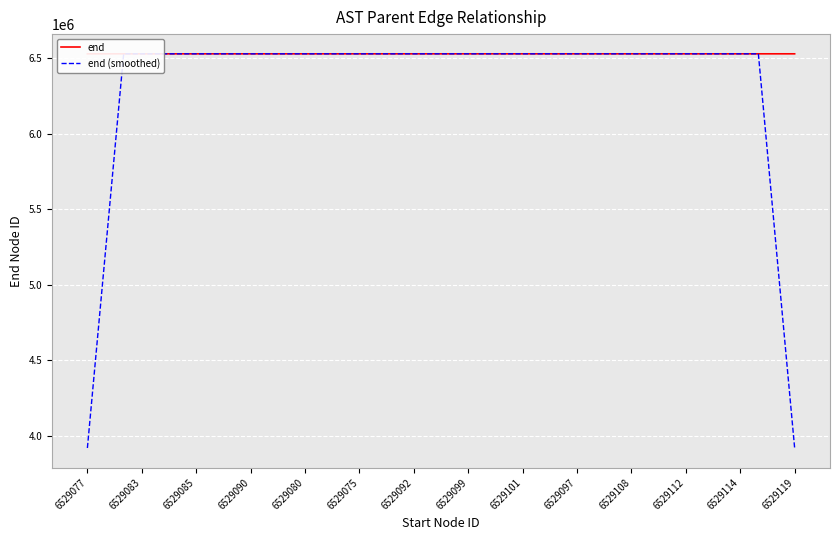

Rank the series by their average value, from highest to lowest.

end, end (smoothed)